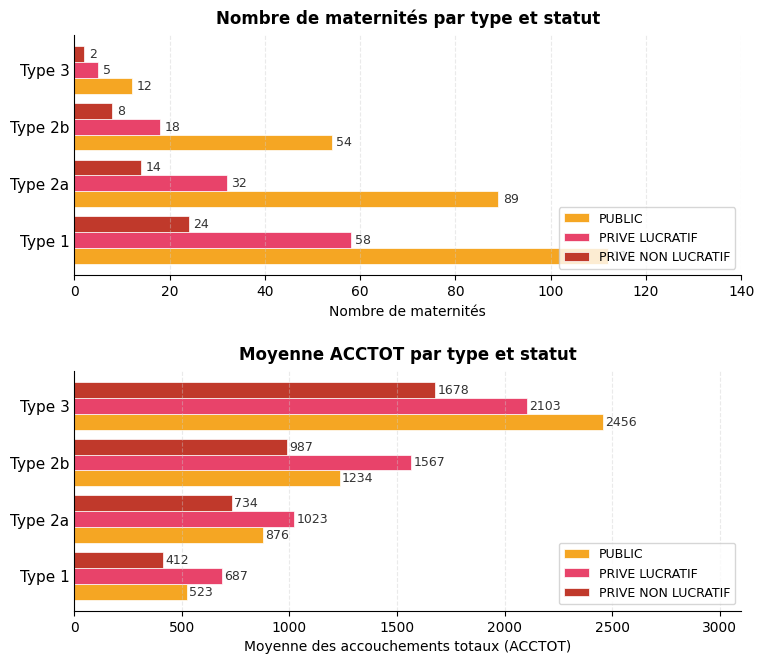

Rank the series by their average value, from lowest to highest.

PRIVE NON LUCRATIF, PUBLIC, PRIVE LUCRATIF